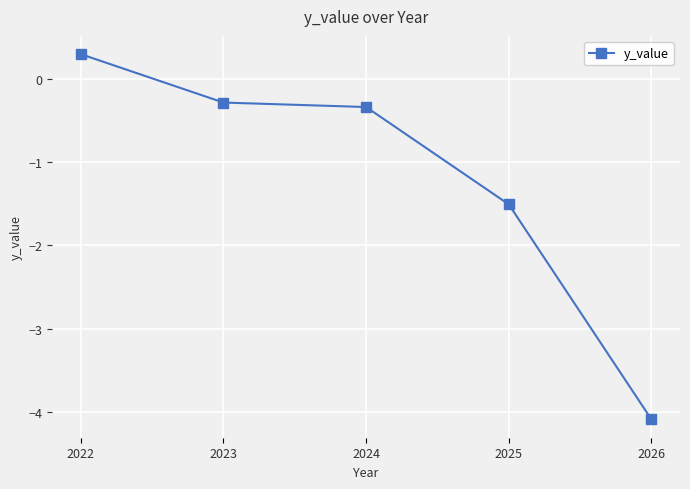

Which category has the highest value across all series?

2022